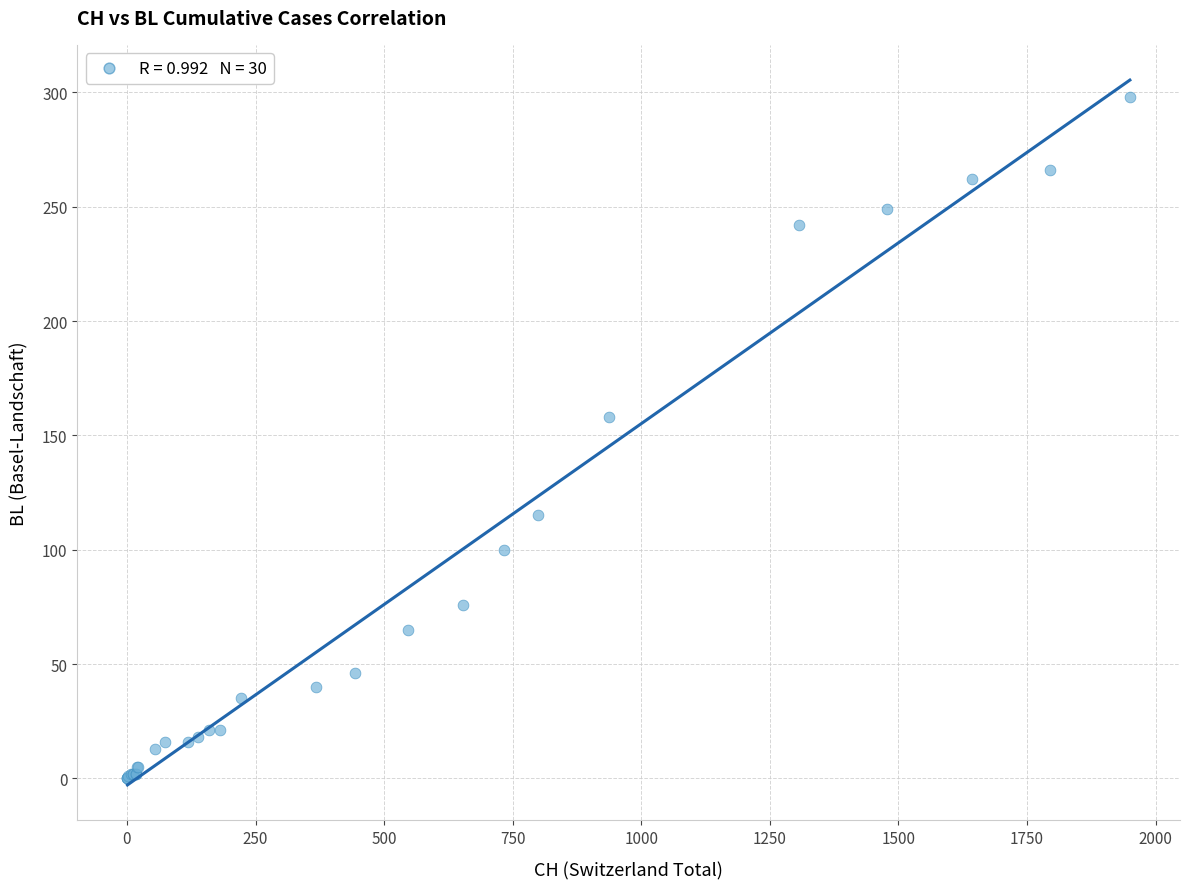

What Y value in the scatter plot is closest to 149?

158